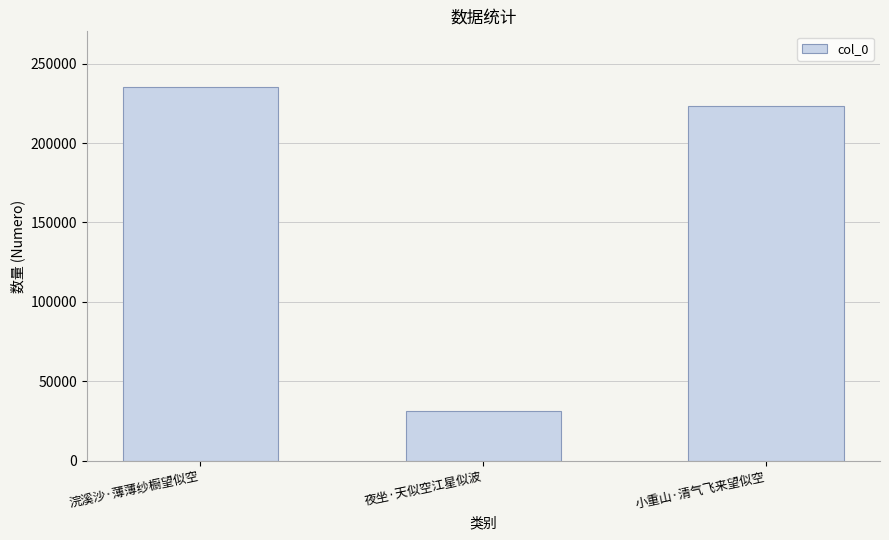

What is the minimum value shown in the chart?

31373